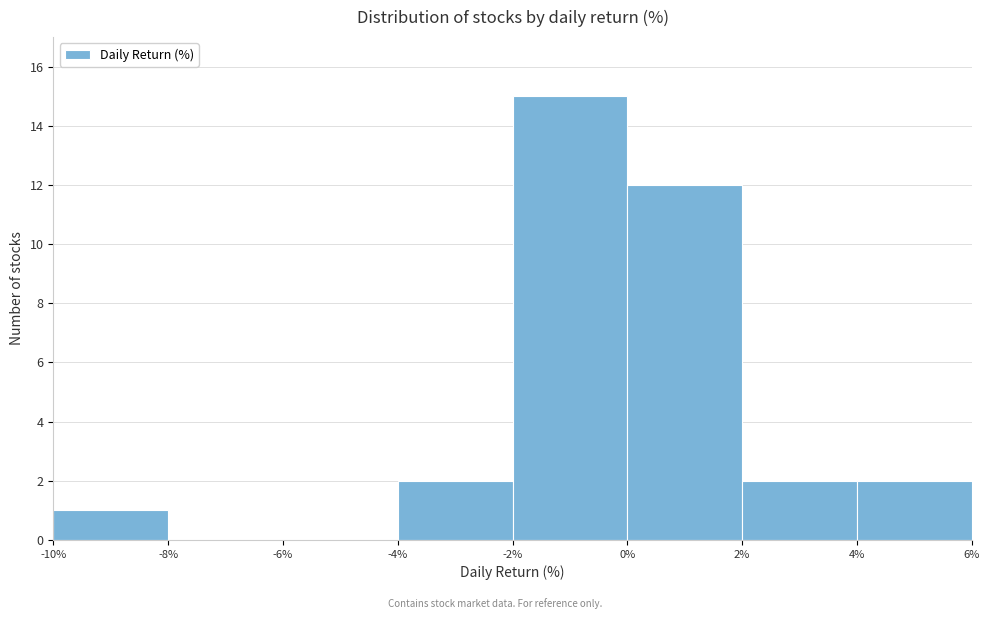

Reading left to right, list every bar in this chart as the range it spans on the x-axis followed by its height. The values are not printed on the chart, so give them approximately, as read against the axis.

-10% to -8%: 1
-8% to -6%: 0
-6% to -4%: 0
-4% to -2%: 2
-2% to 0%: 15
0% to 2%: 12
2% to 4%: 2
4% to 6%: 2